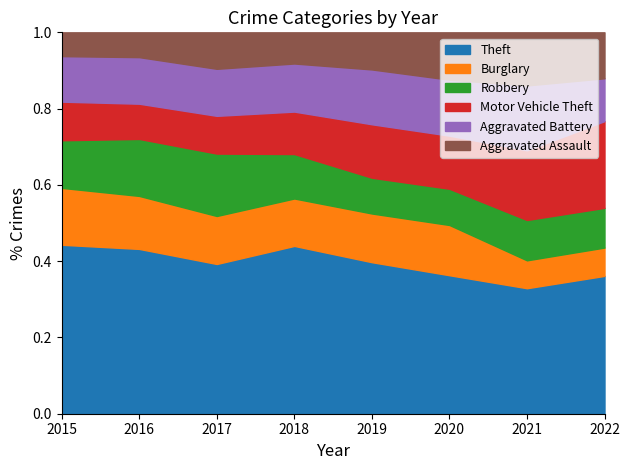

After their last crossing, which series has the higher values: Burglary or Motor Vehicle Theft?

Motor Vehicle Theft